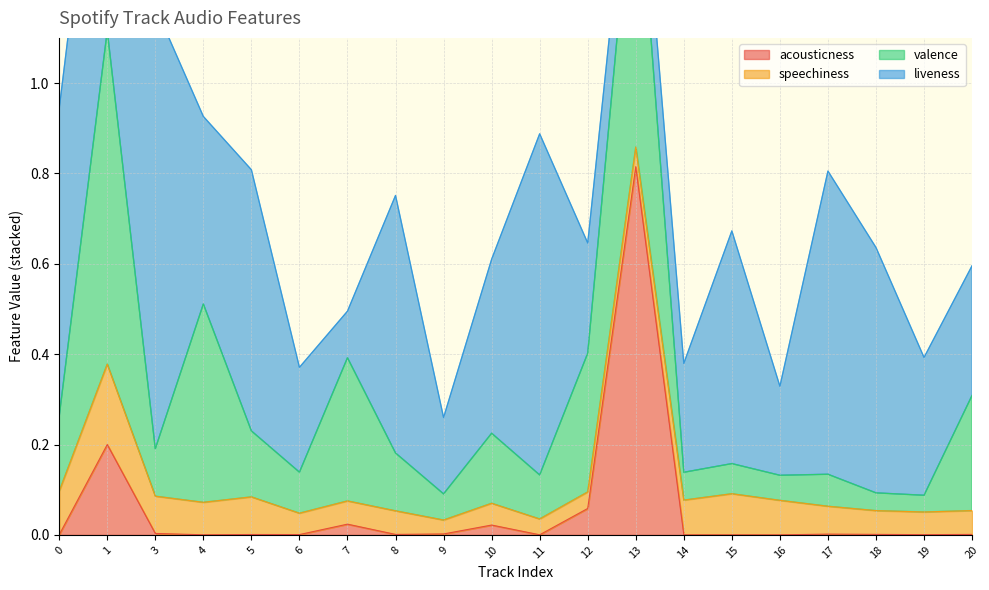

Count the number of categories in the chart.

20